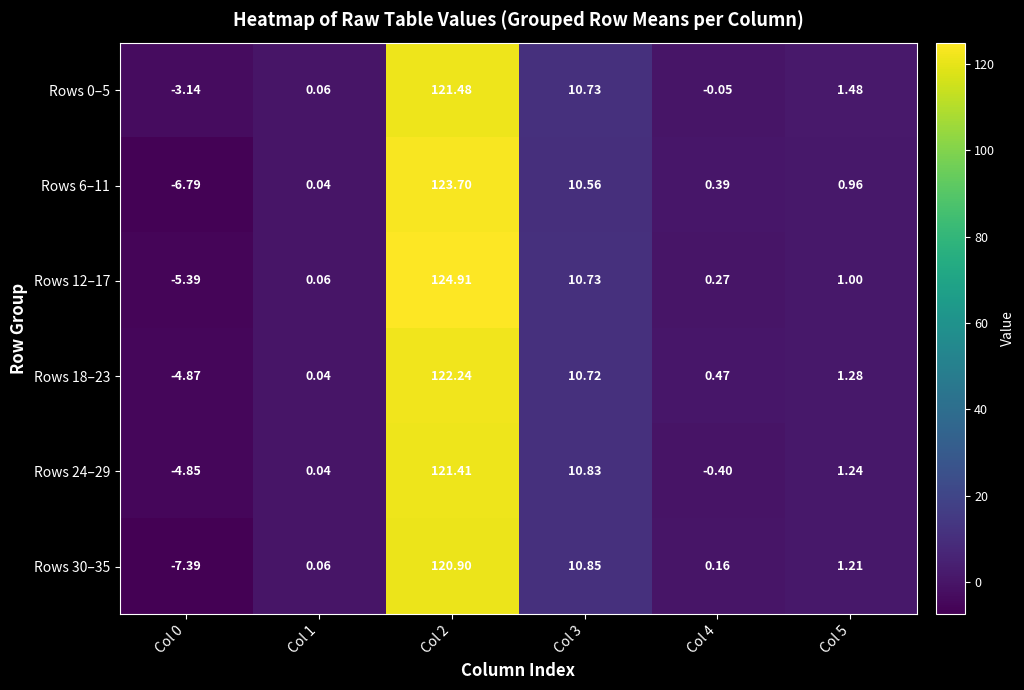

Is the value of Rows 6–11 at Col 4 greater than the value of Rows 24–29 at Col 0?

Yes